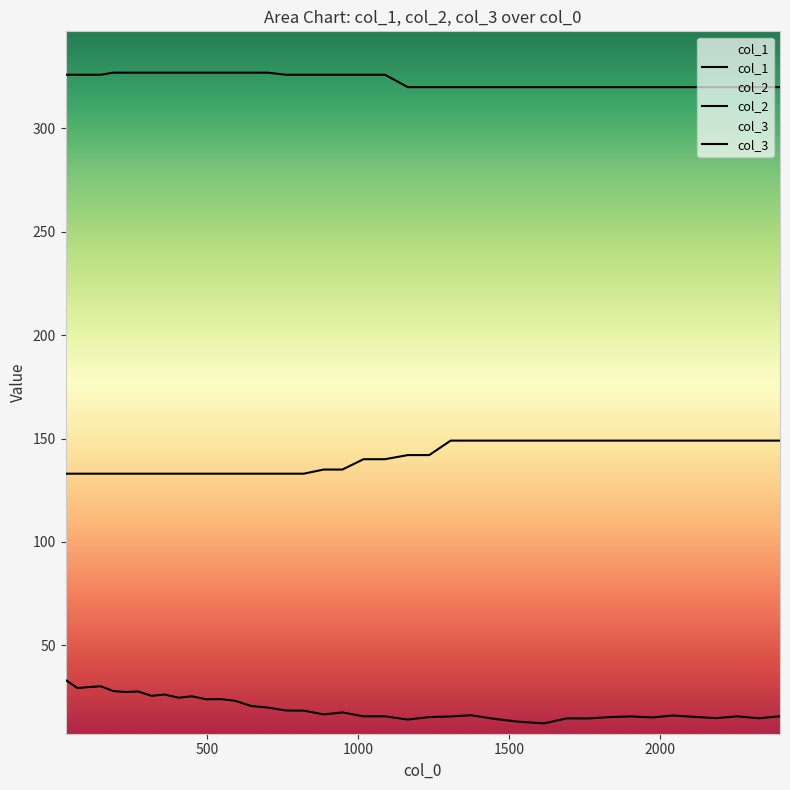

Does the chart display data point markers on the line(s)?

No